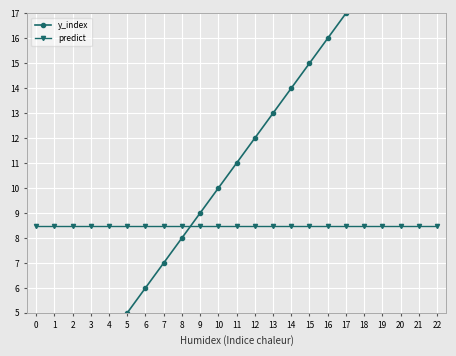

At 2, list the series in order from largest to smallest.

predict, y_index